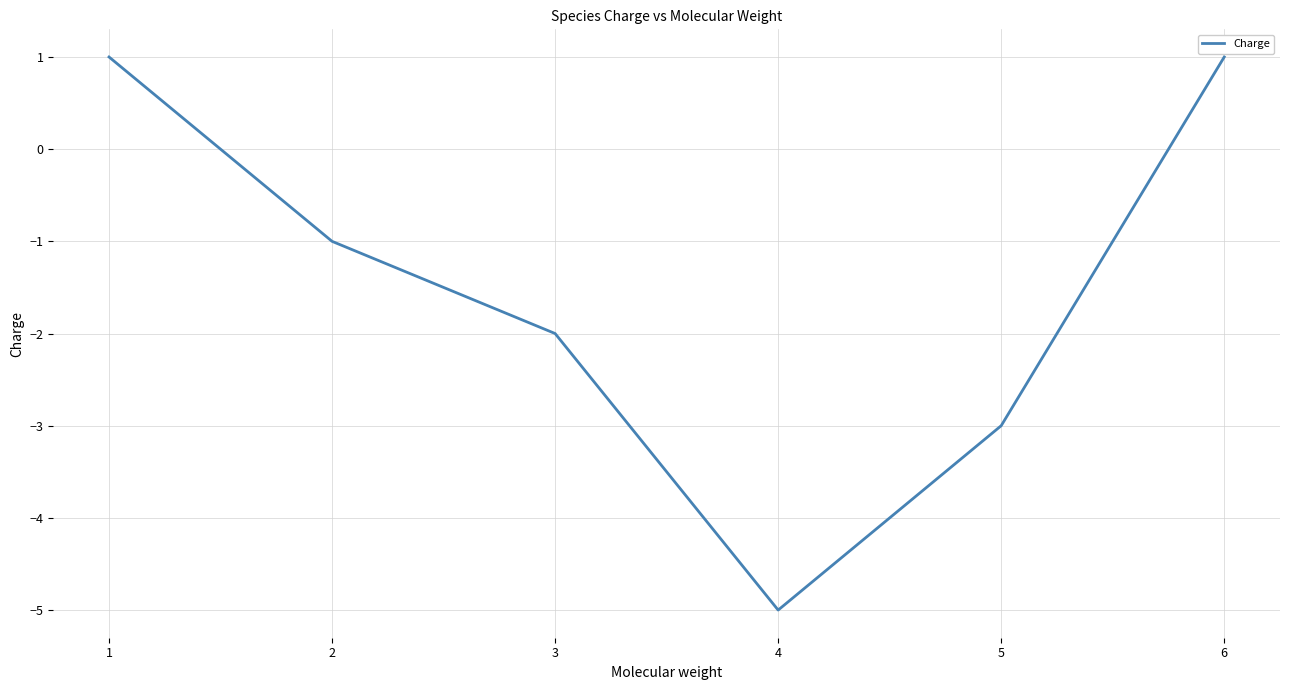

At which label does the data first exceed -1?

1